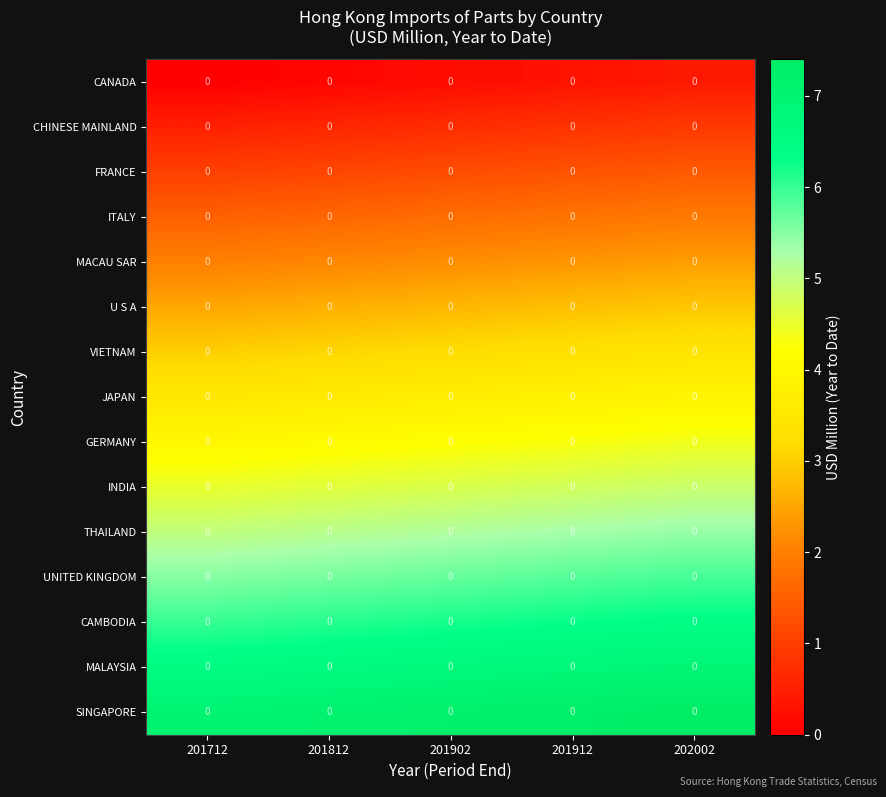

Rank the series at 201712 from highest to lowest value.

SINGAPORE, MALAYSIA, CAMBODIA, UNITED KINGDOM, THAILAND, INDIA, GERMANY, JAPAN, VIETNAM, U S A, MACAU SAR, ITALY, FRANCE, CHINESE MAINLAND, CANADA